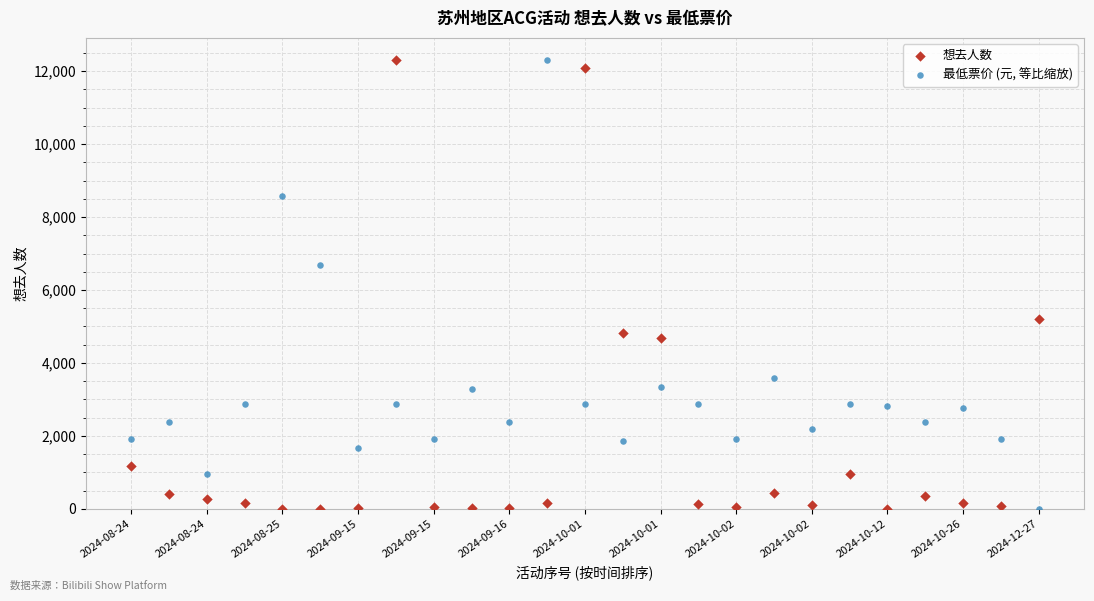

What is the X range (max minus min) for the scatter plot?

24.0